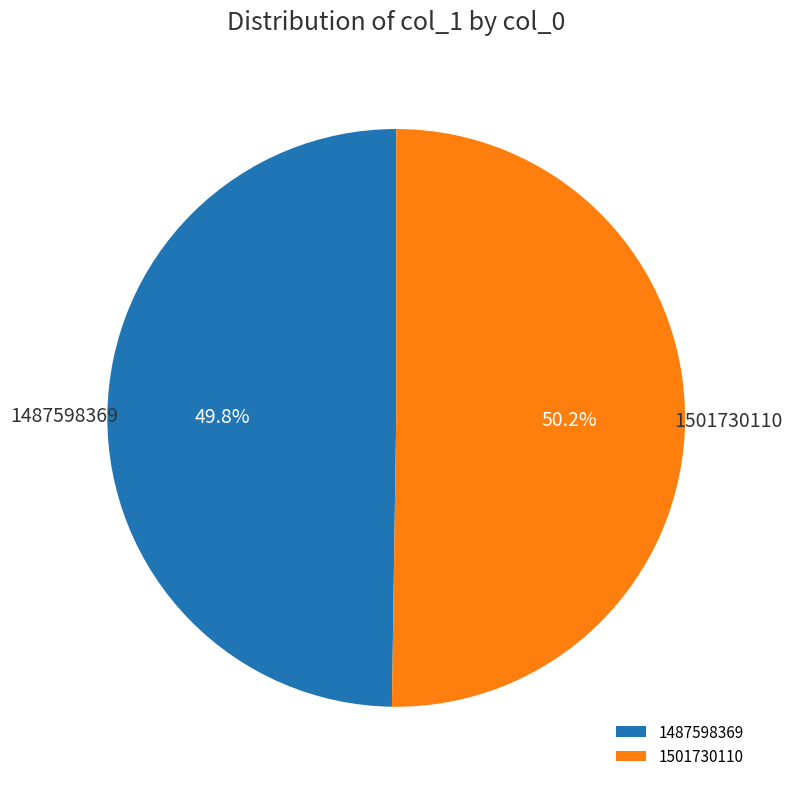

To the nearest percent, what portion does 1501730110 represent?

50%